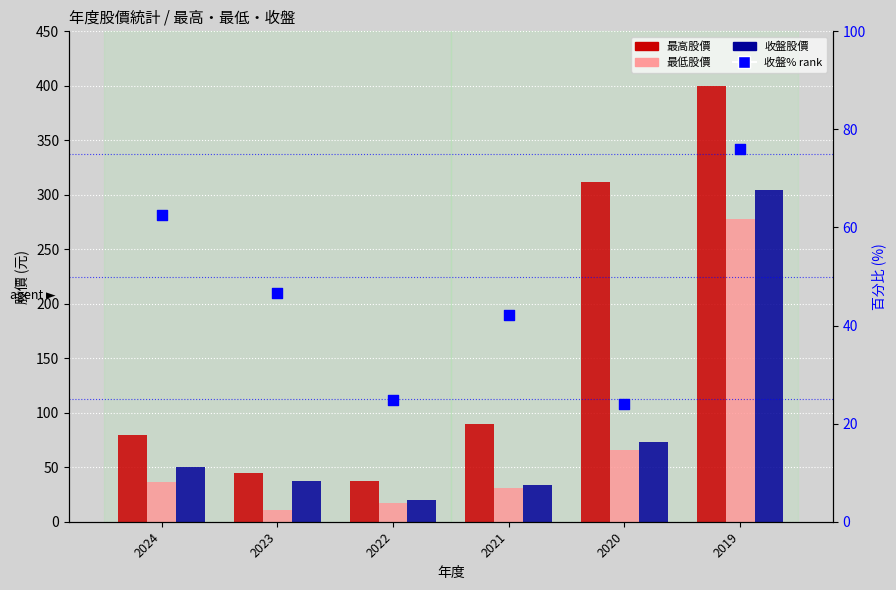

Which series contains the lowest Y value?

最低股價